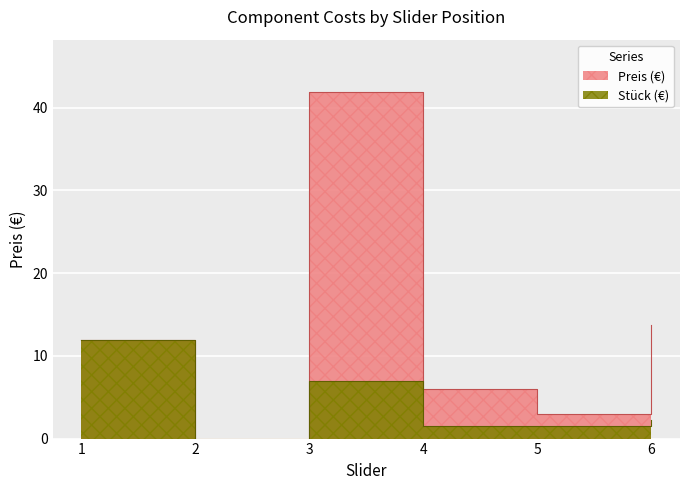

Between 1 and 3, which is larger?

3